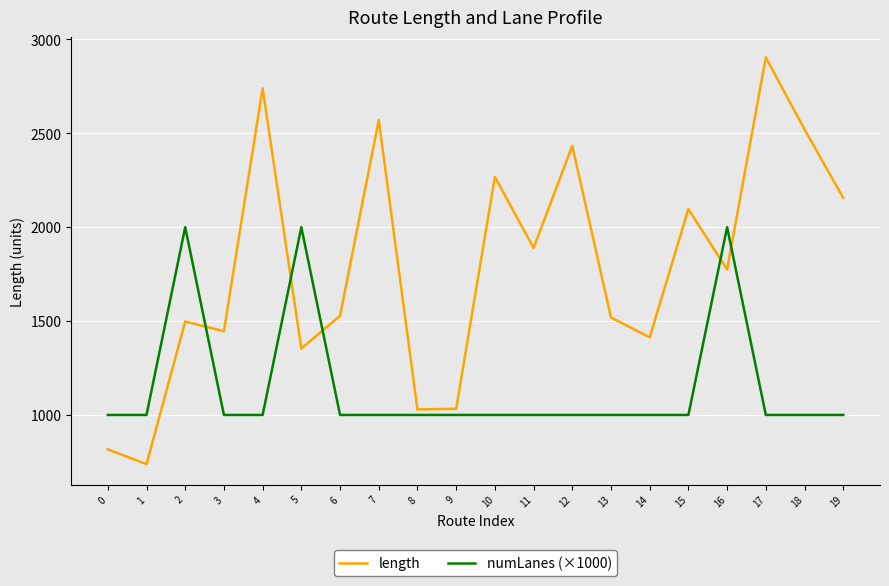

Which series has the largest total across all categories?

length